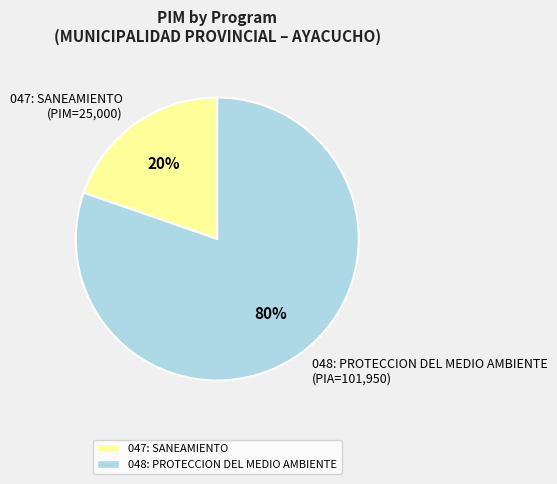

How many slices are in this pie chart?

2